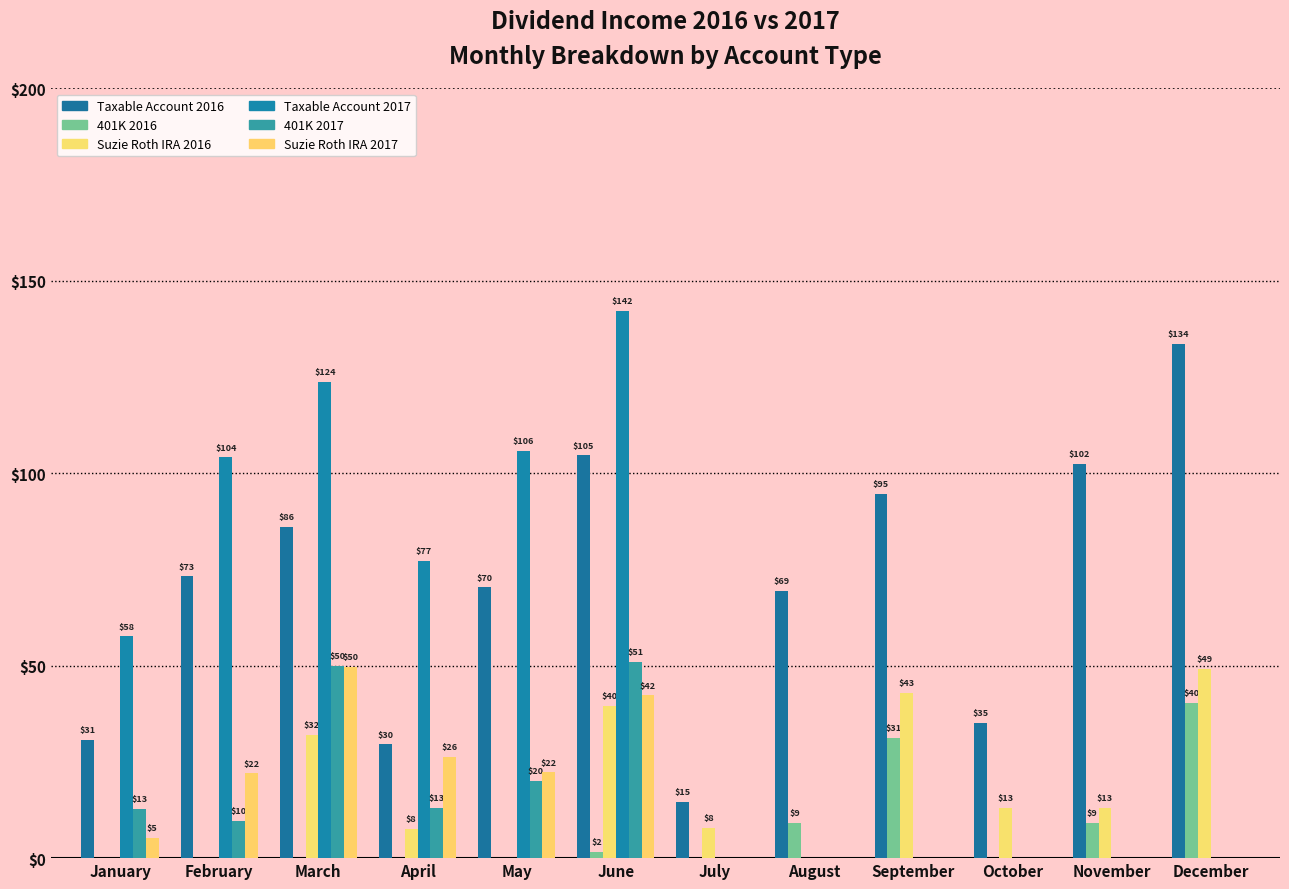

Count the number of categories in the chart.

12